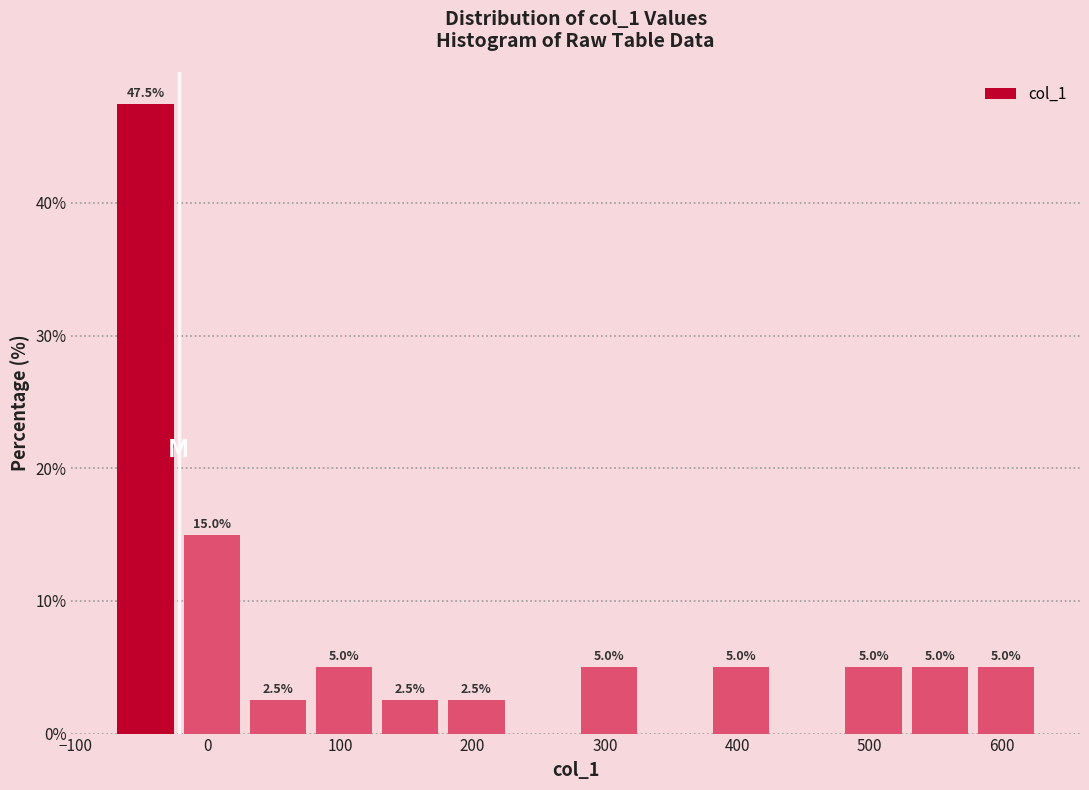

Over which range of the x-axis is the bar tallest?

-72 to -22